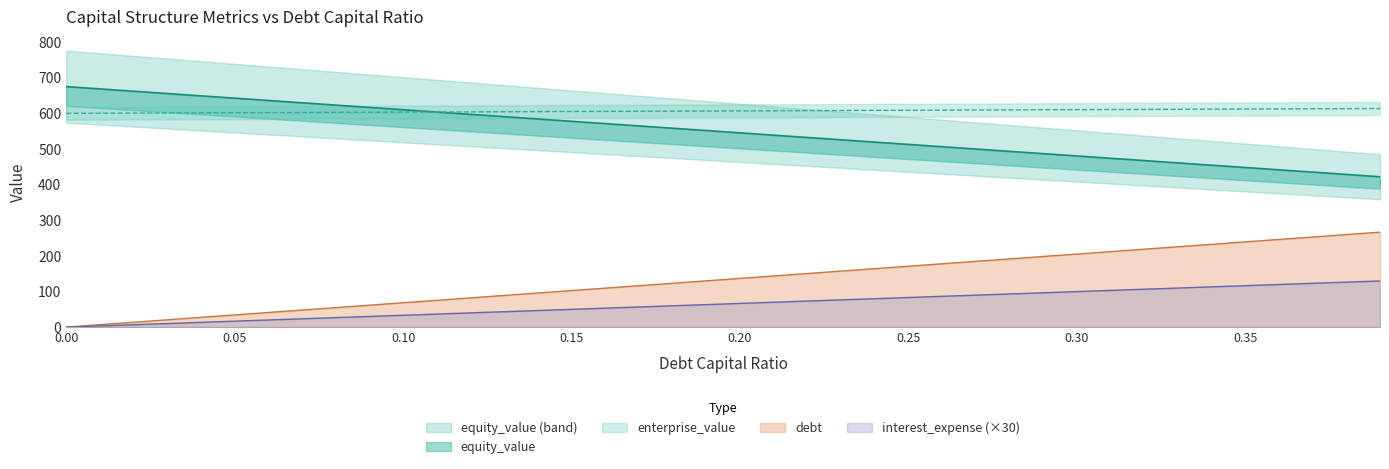

Does the chart display data point markers on the line(s)?

No